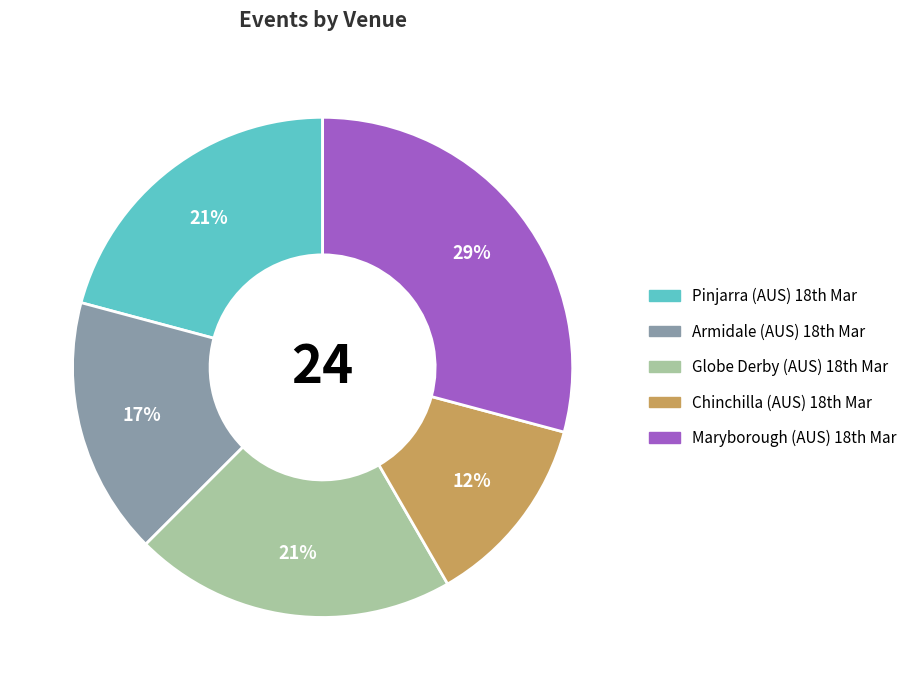

Does any single category account for the majority?

No